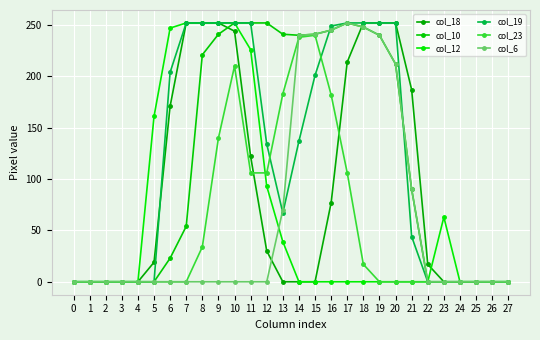

True or false: col_10 and col_23 cross at least once.

False